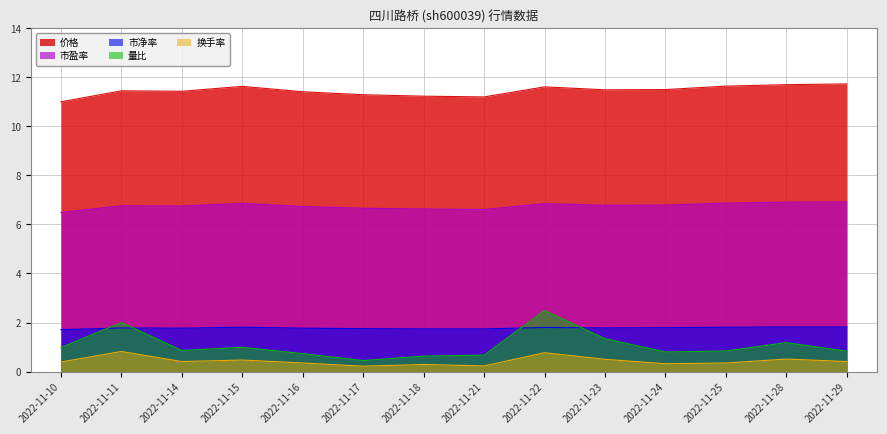

At which label does 价格 reach its peak?

2022-11-29